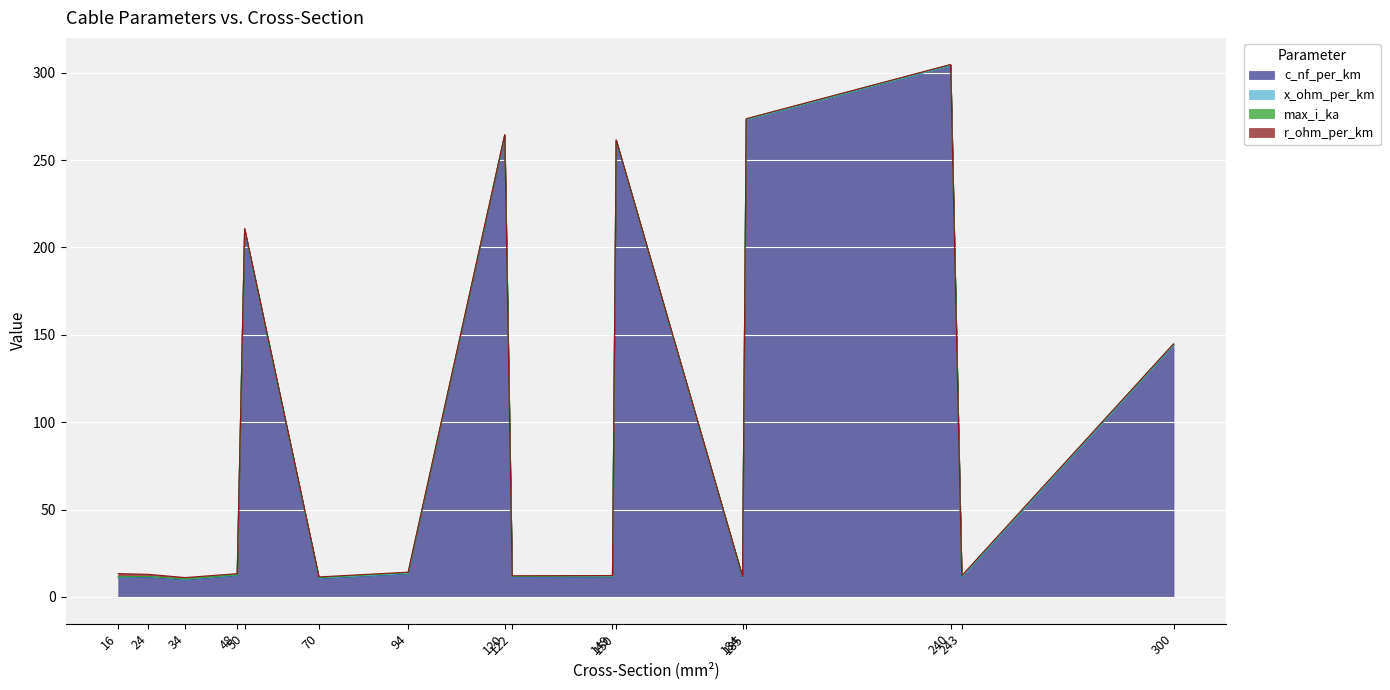

At which label is x_ohm_per_km closest to 0?

120